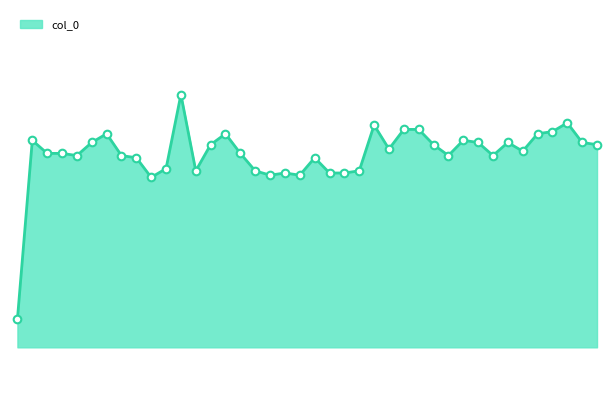

What is the change in value from 3 to 37?

+0.1